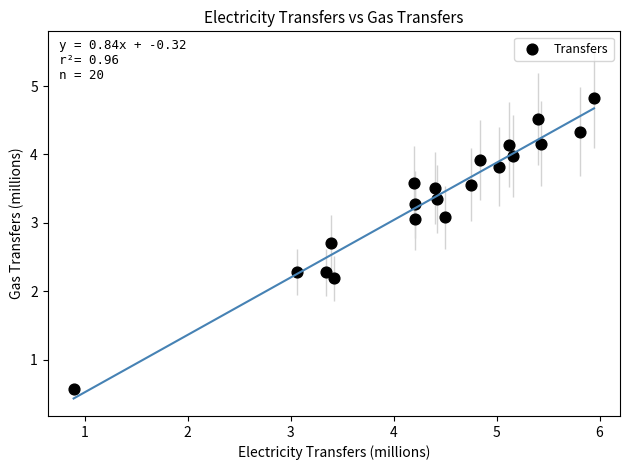

What is the range of X values (max minus min)?

5.1